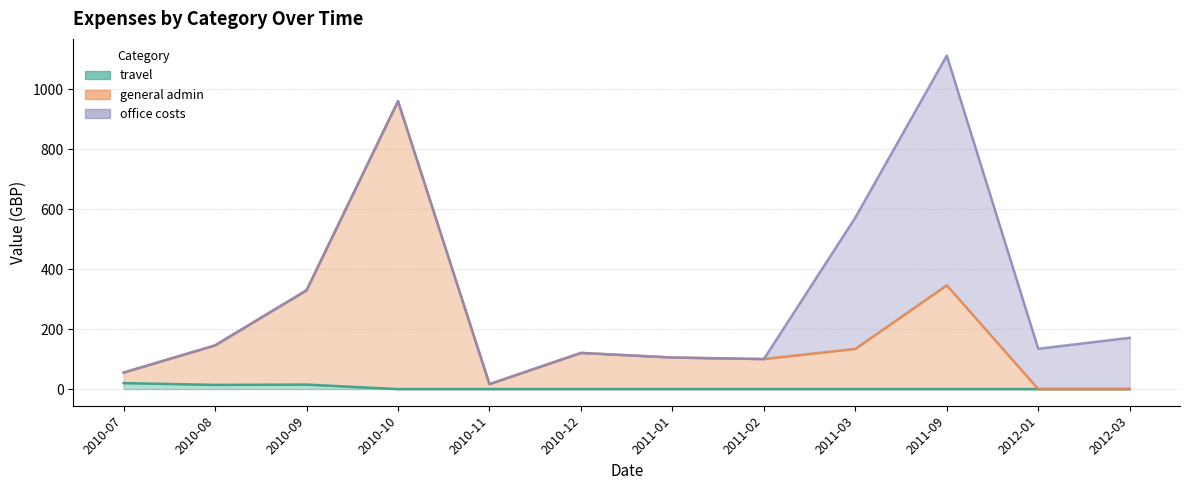

Which label corresponds to the largest value in the chart?

2010-10